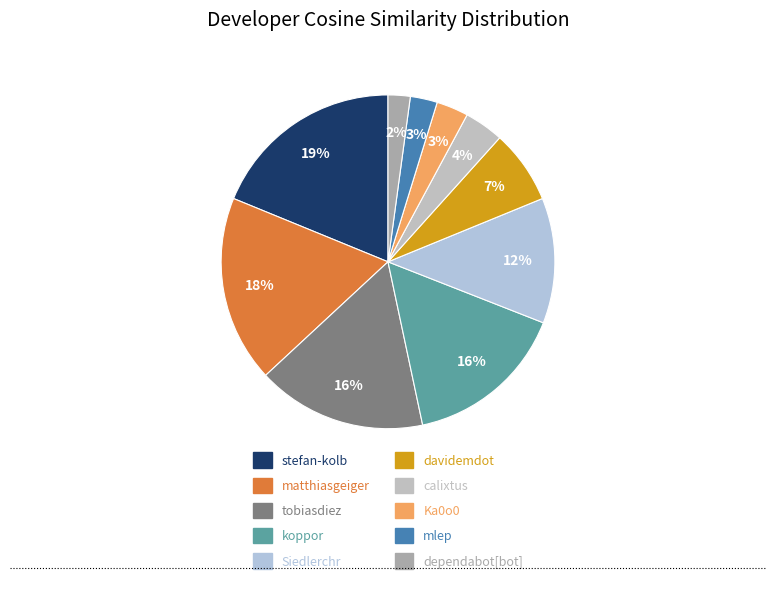

Does any single category account for the majority?

No